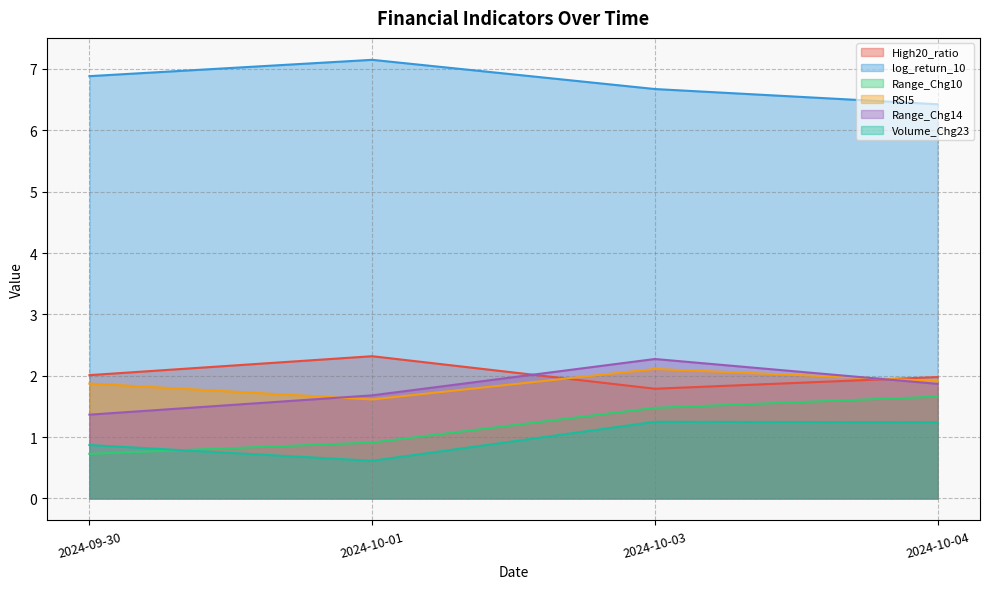

Is it true that Range_Chg14 equals 1.0 at 2024-10-03?

False